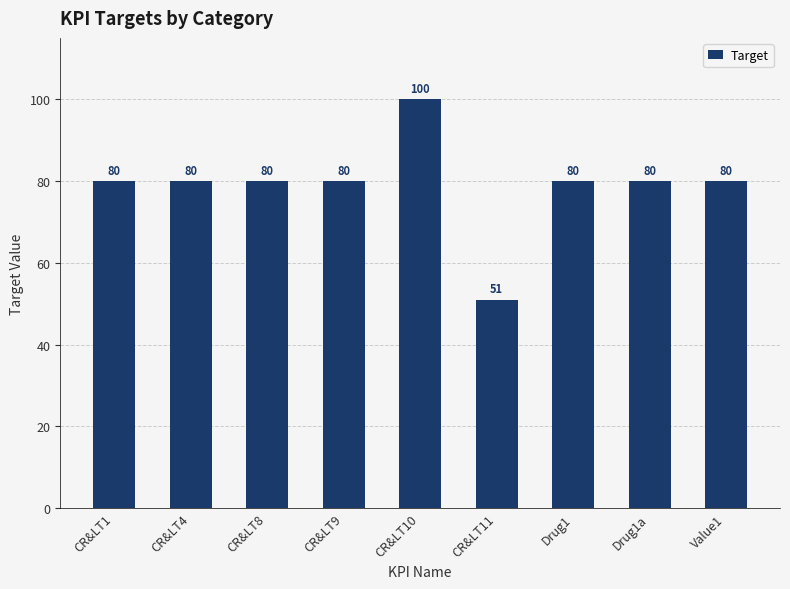

What is the smallest value displayed?

51